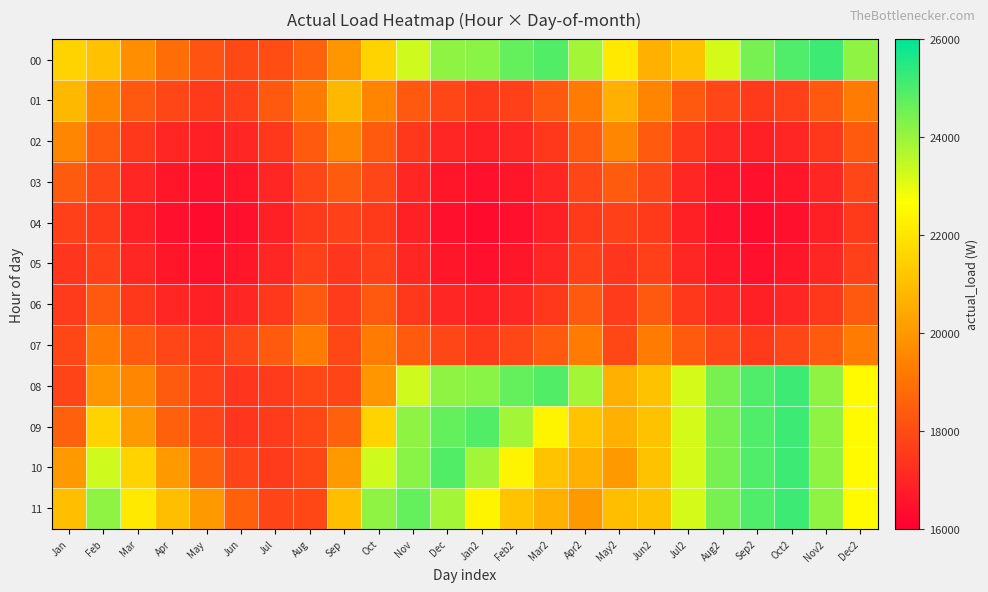

Which series has the largest total across all categories?

11